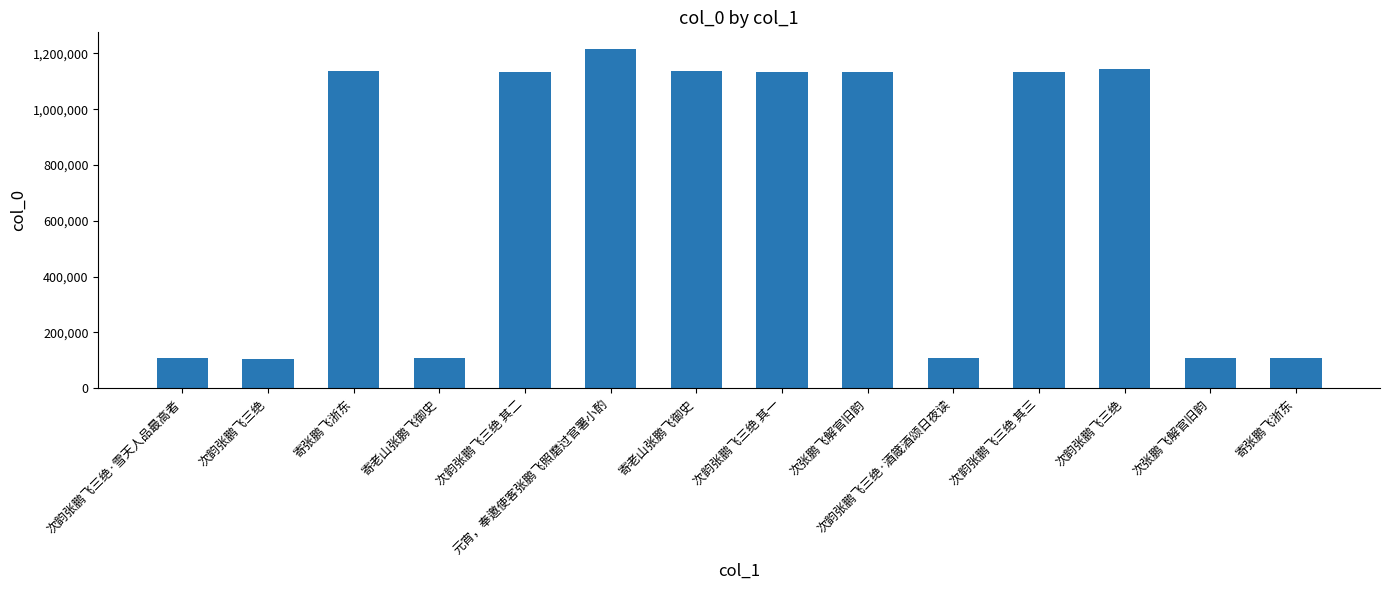

How many bars are there in total?

14